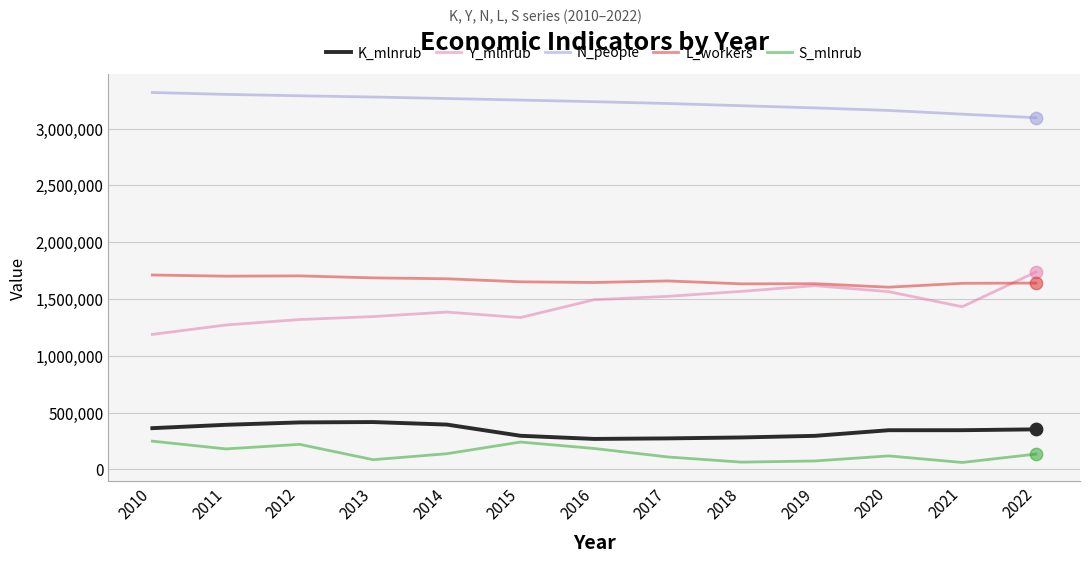

Which series has the largest total across all categories?

N_people